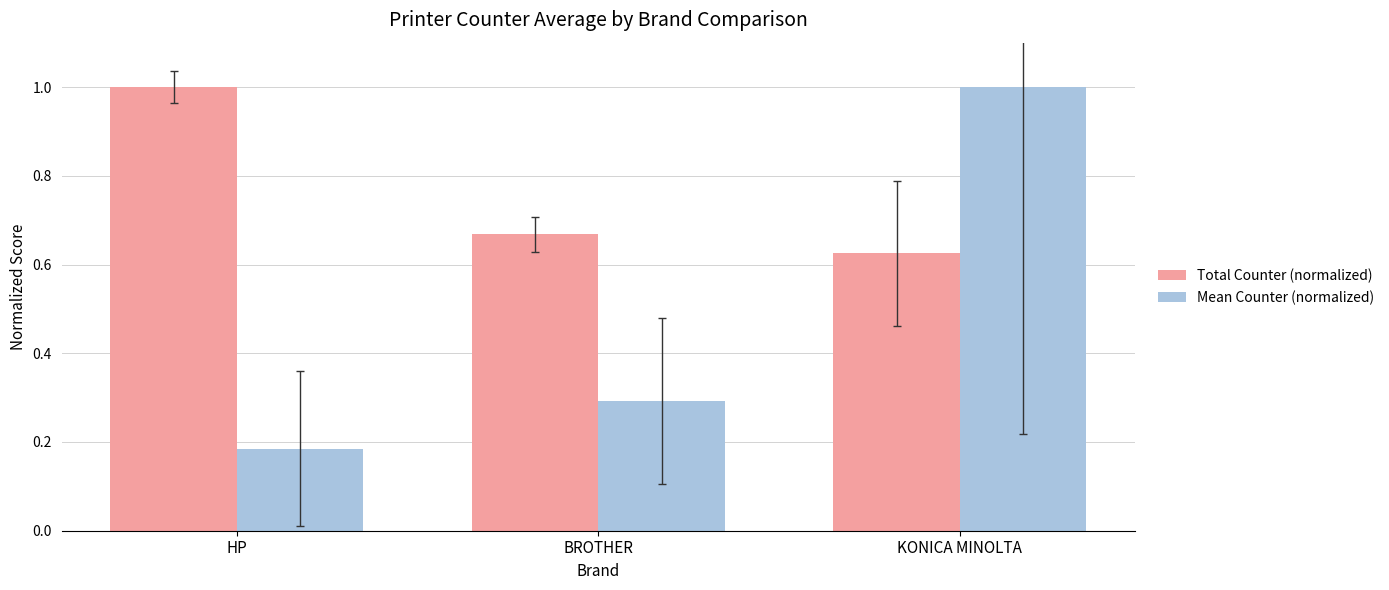

At which category is the sum across all series the highest?

KONICA MINOLTA